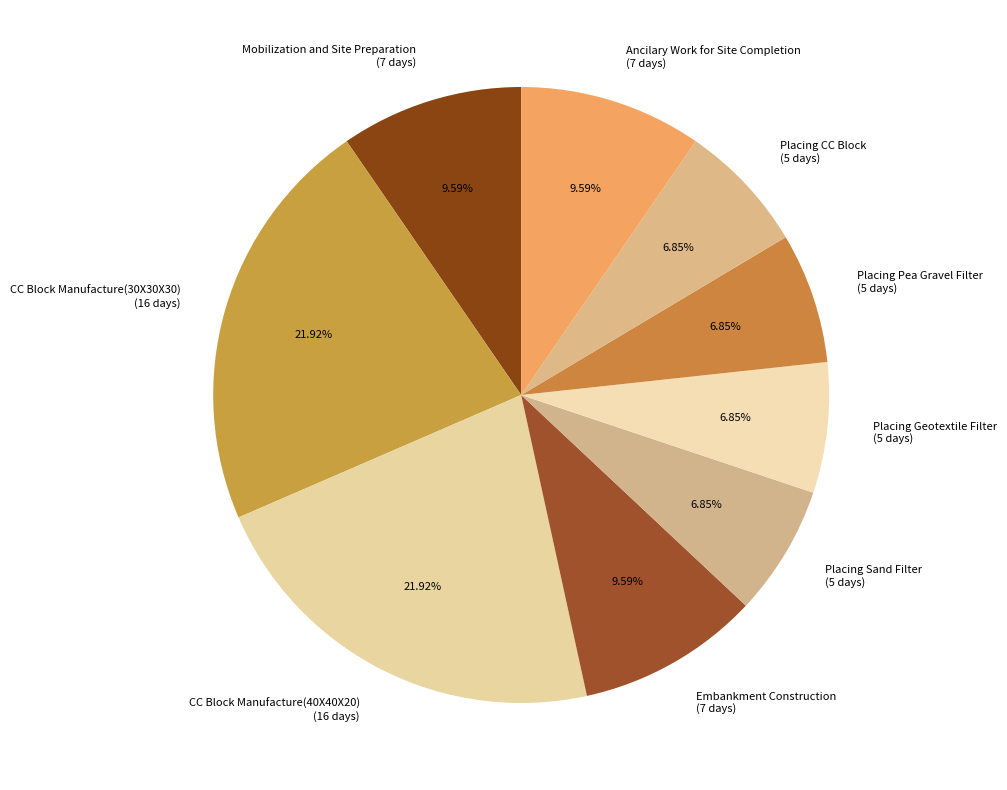

True or false: Ancilary Work for Site Completion accounts for 19% of the total.

False